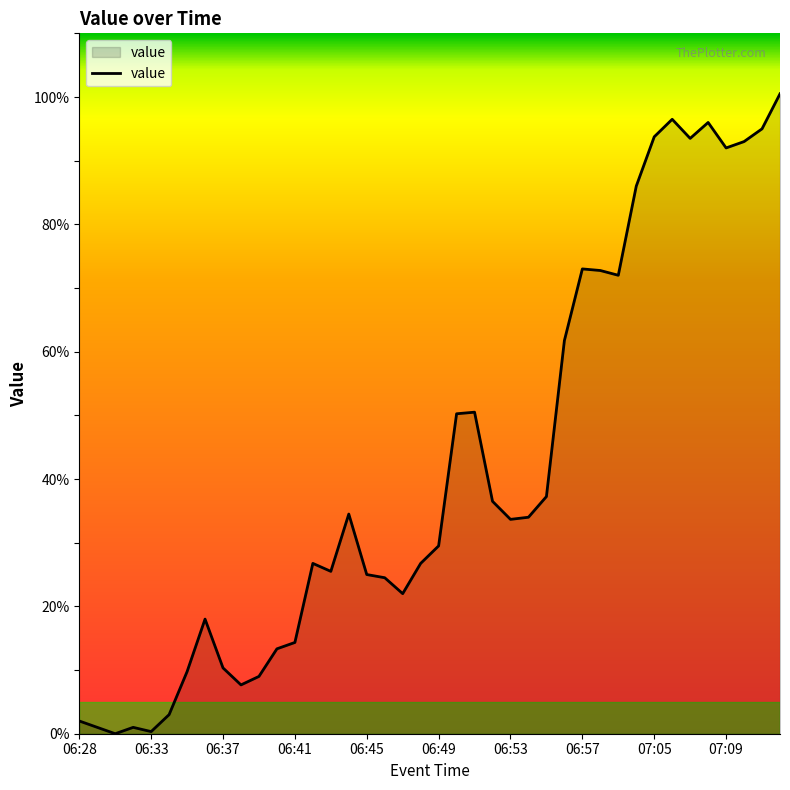

What is the difference between the maximum and minimum values?

100.5